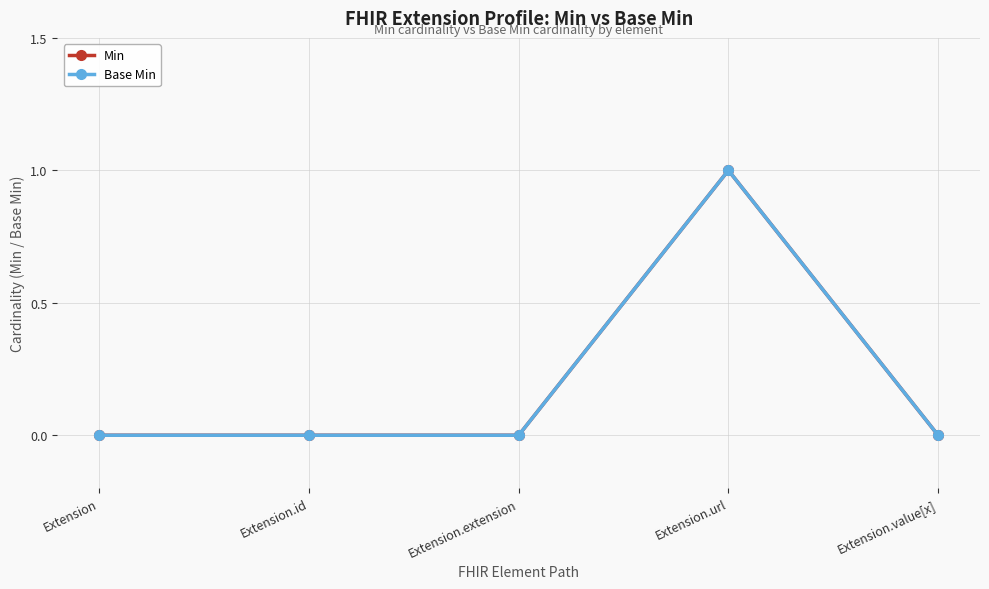

What is the difference between the maximum and minimum values in the Min series?

1